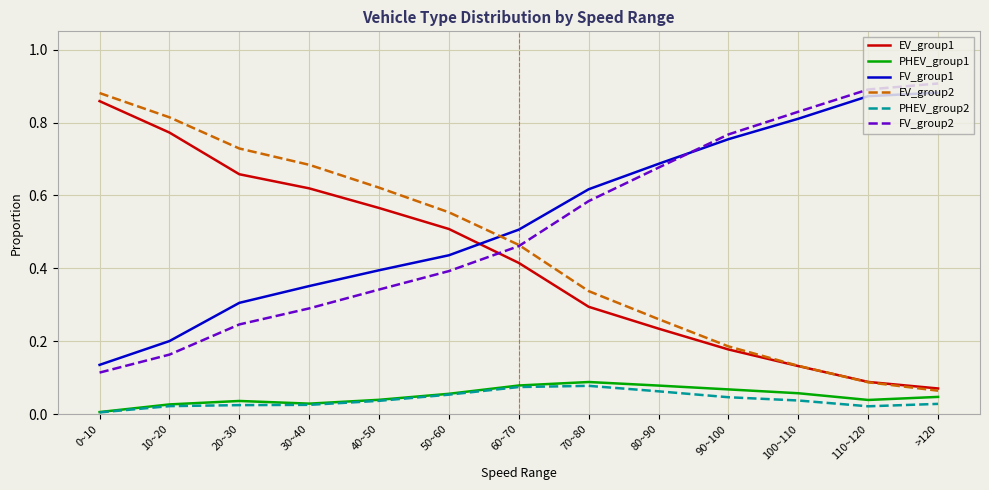

True or false: EV_group2 and PHEV_group2 cross at least once.

False